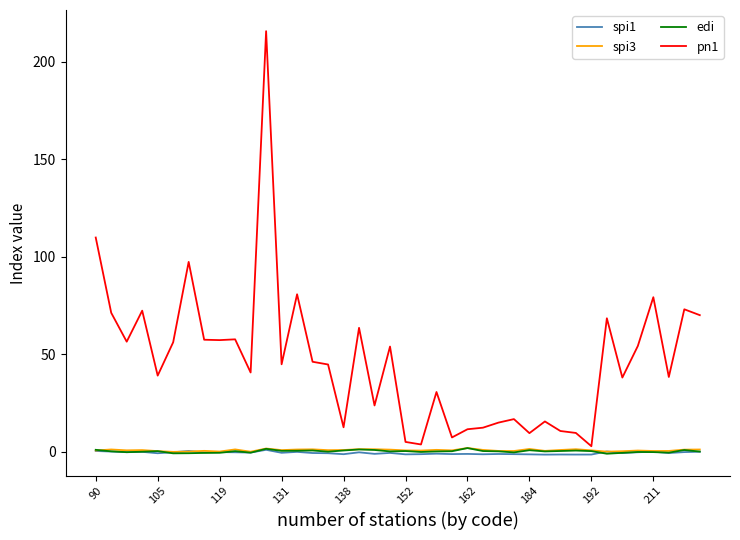

Which series has the widest spread of values?

pn1